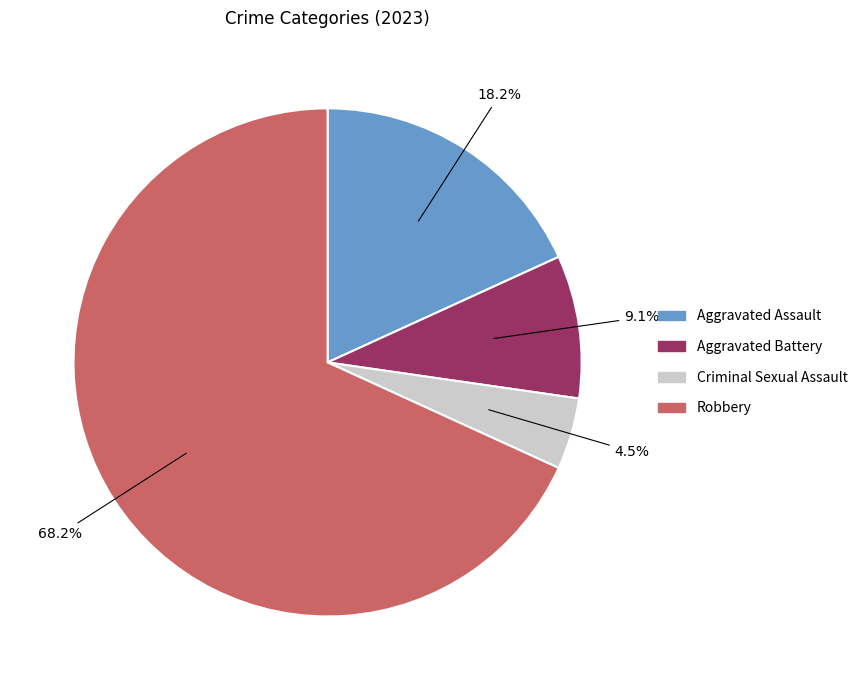

Which category has the biggest portion of the pie?

Robbery